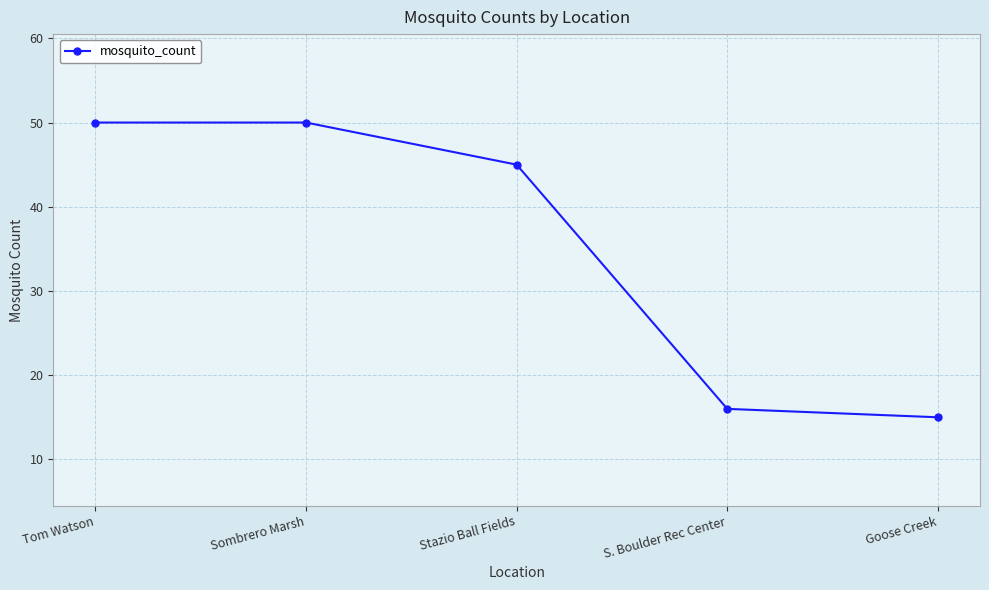

Reading left to right, list all the values displayed in this chart.

Tom Watson=50	Sombrero Marsh=50	Stazio Ball Fields=45	S. Boulder Rec Center=16	Goose Creek=15